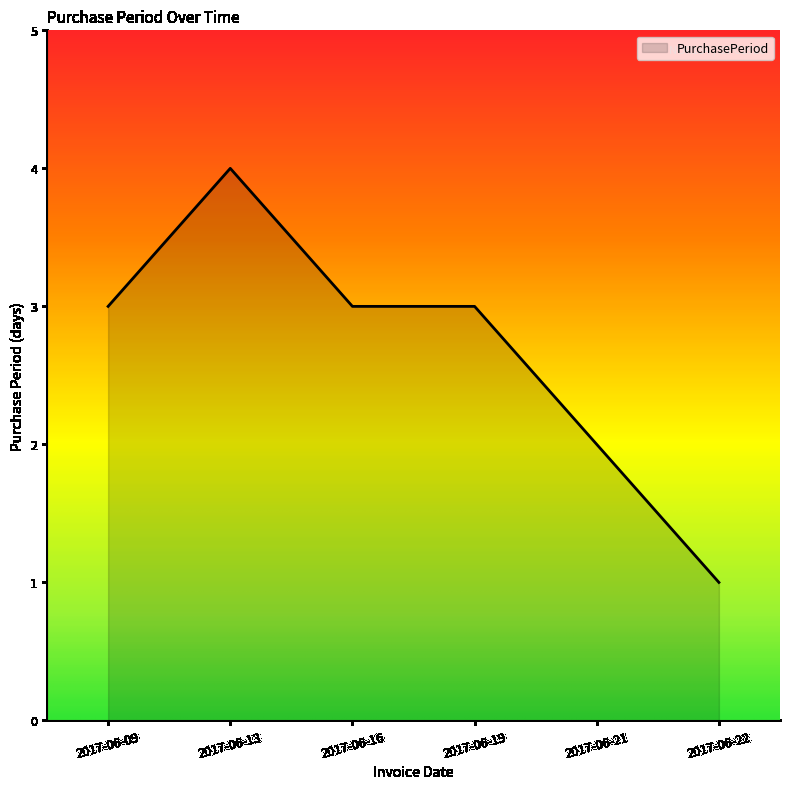

What is the maximum value shown in the chart?

4